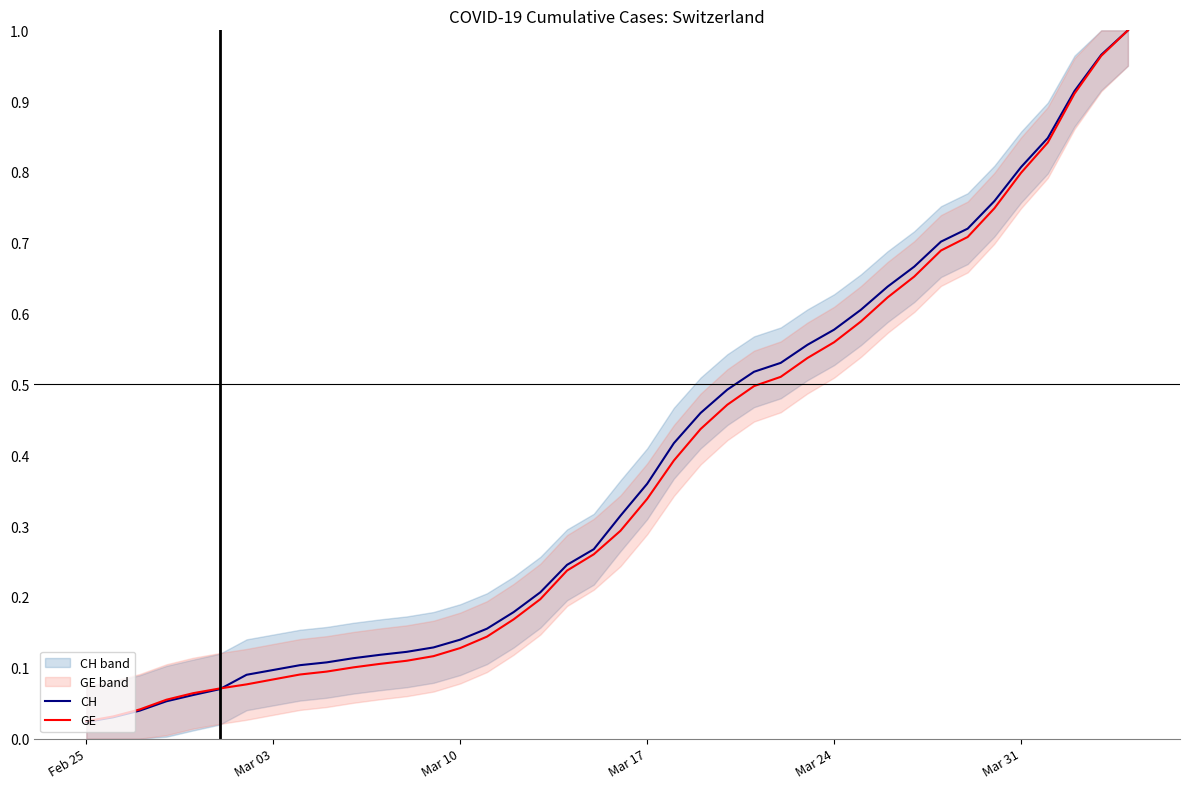

True or false: CH has more than 1 points higher than both neighbors.

False